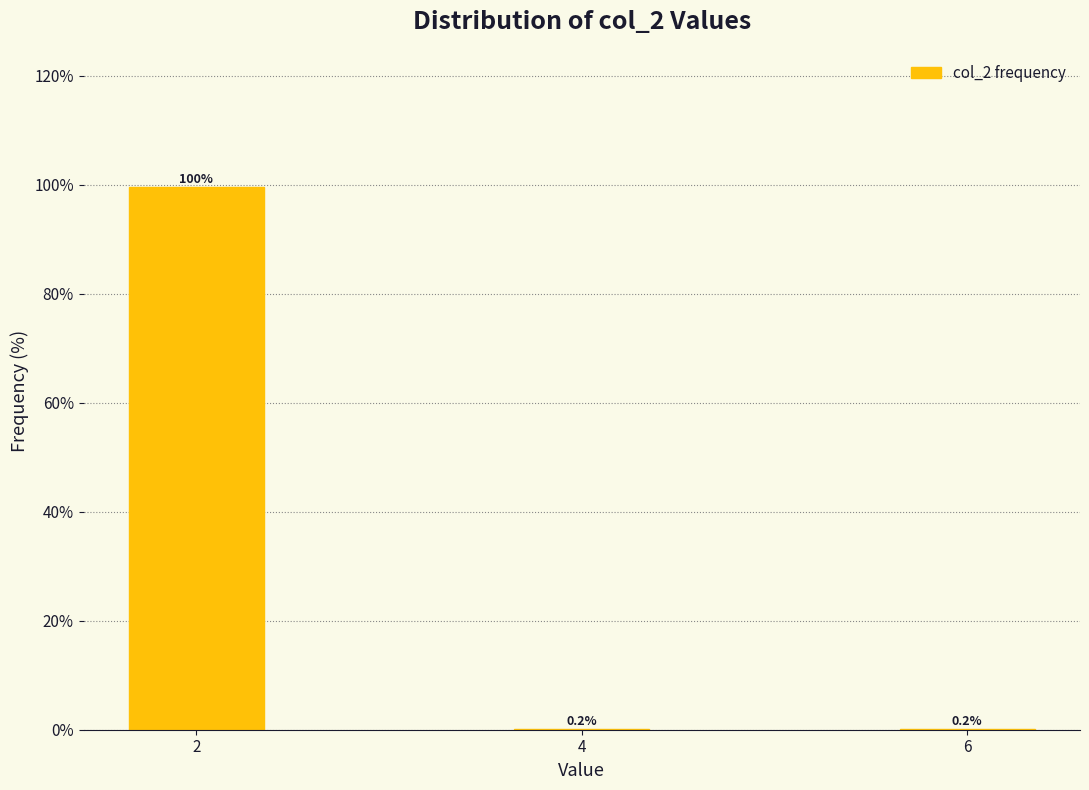

Reading left to right, list all the values displayed in this chart.

2=99.6	4=0.2	6=0.2